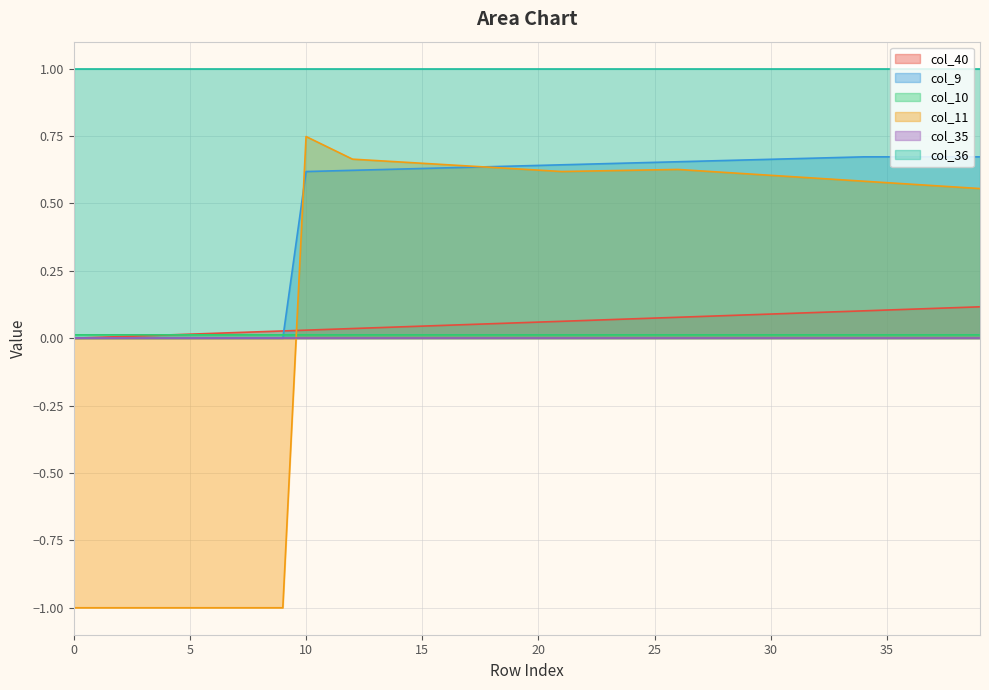

The value of col_11 at 39 is 0.6. True or false?

True